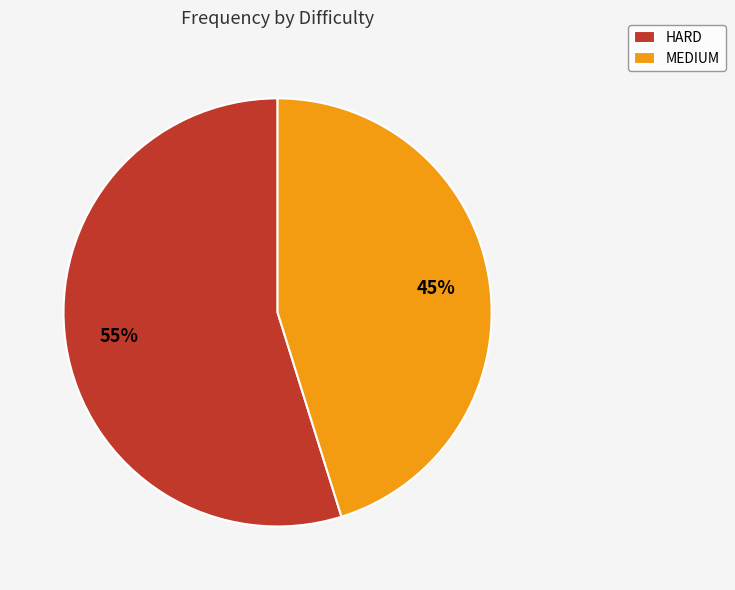

To the nearest percent, what is the average slice percentage?

50%